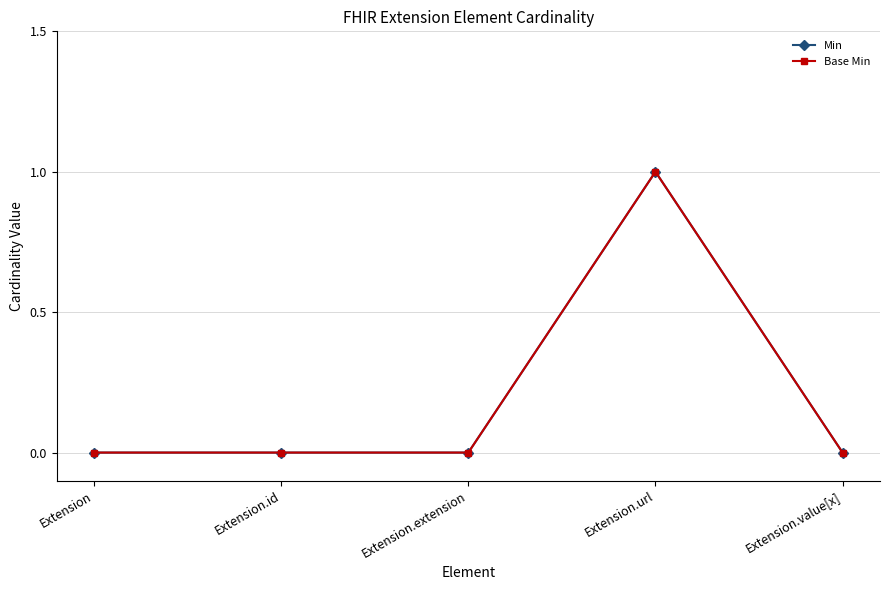

Does the chart have visible grid lines?

Yes